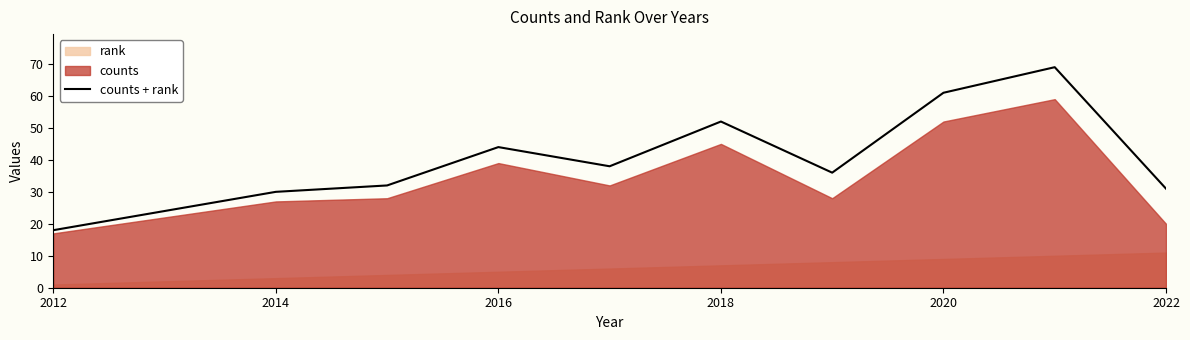

The counts + rank series shows 60 at 2016. True or false?

False